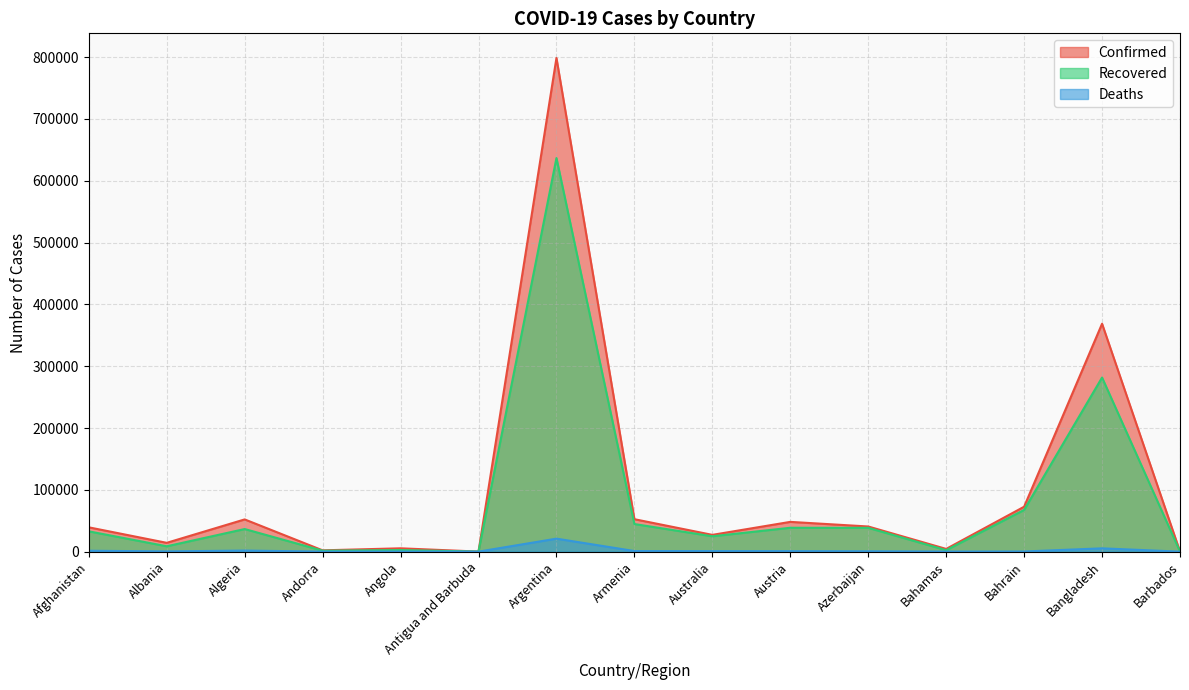

How many data points in Recovered are less than 32852?

7